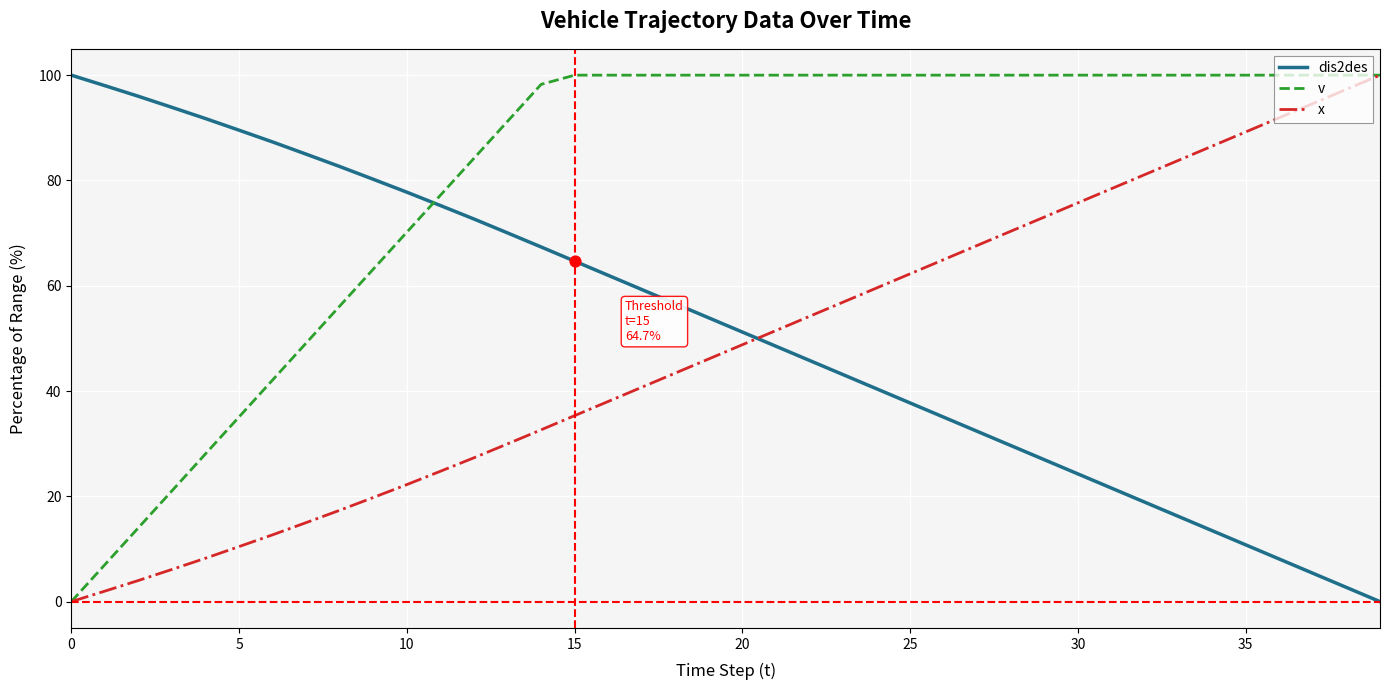

True or false: v and dis2des cross at least once.

True